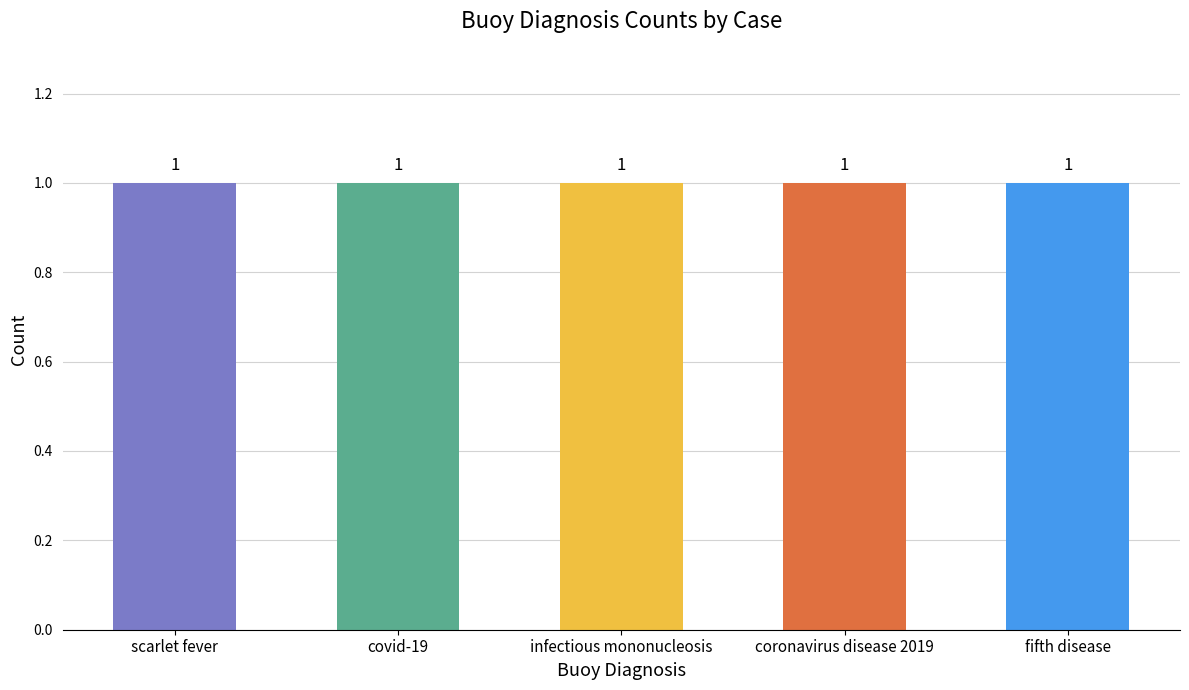

What is the label of the 2nd bar from the left?

covid-19